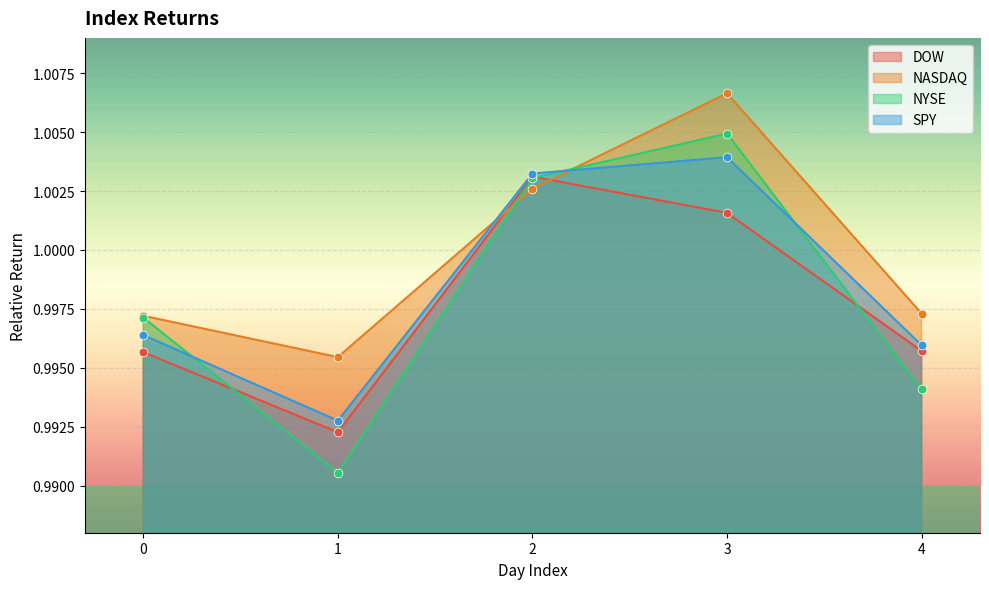

Is the value of NASDAQ at 1 greater than the value of SPY at 4?

No